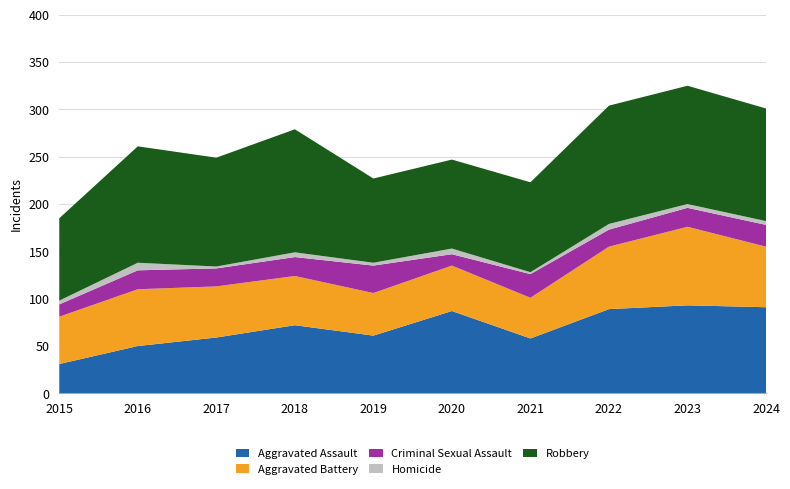

Reading right to left, what are all the values shown in this chart?

Aggravated Assault: 2024=91	2023=93	2022=89	2021=58	2020=87	2019=61	2018=72	2017=59	2016=50	2015=31
Aggravated Battery: 2024=64	2023=83	2022=66	2021=43	2020=48	2019=45	2018=52	2017=54	2016=60	2015=50
Criminal Sexual Assault: 2024=23	2023=20	2022=18	2021=25	2020=12	2019=29	2018=20	2017=19	2016=20	2015=13
Homicide: 2024=4	2023=4	2022=6	2021=2	2020=6	2019=3	2018=5	2017=2	2016=8	2015=4
Robbery: 2024=119	2023=125	2022=125	2021=95	2020=94	2019=89	2018=130	2017=115	2016=123	2015=87